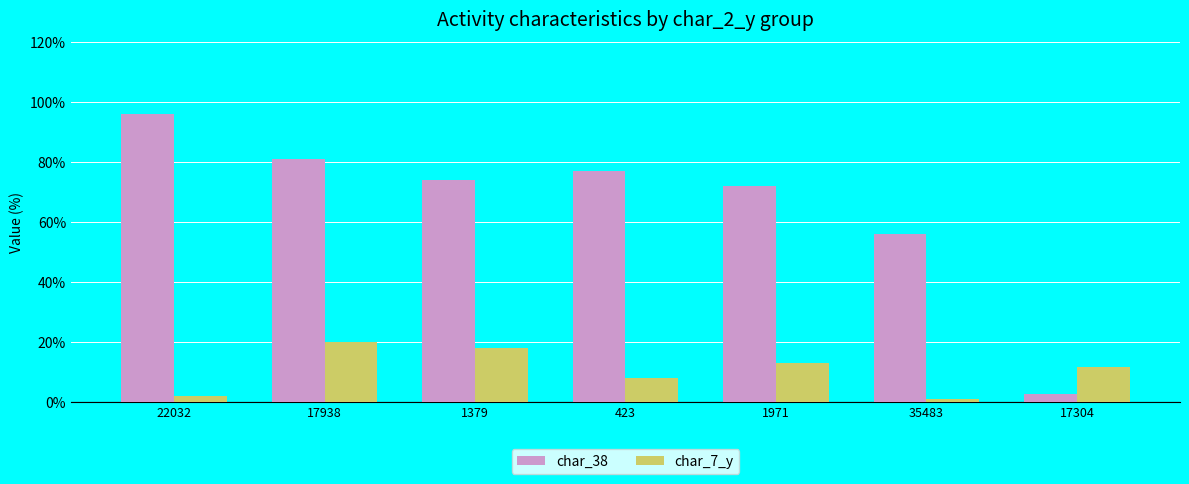

What are all the series names shown in the legend?

char_38, char_7_y